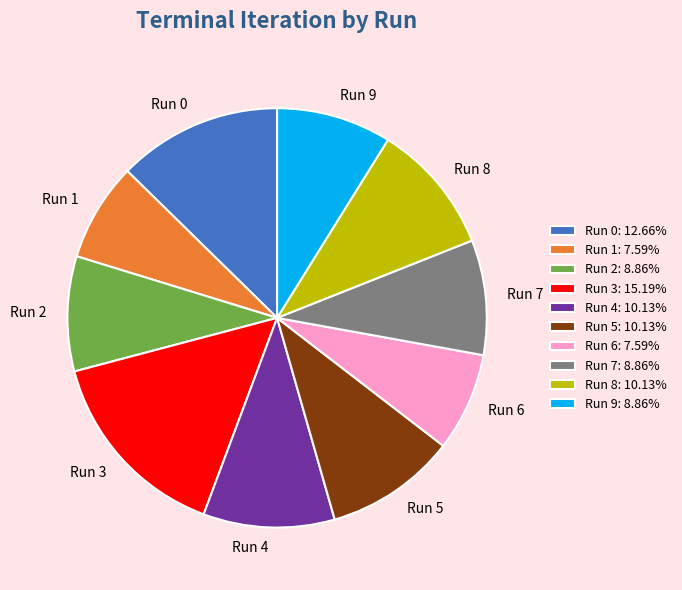

Which slice is the largest?

Run 3